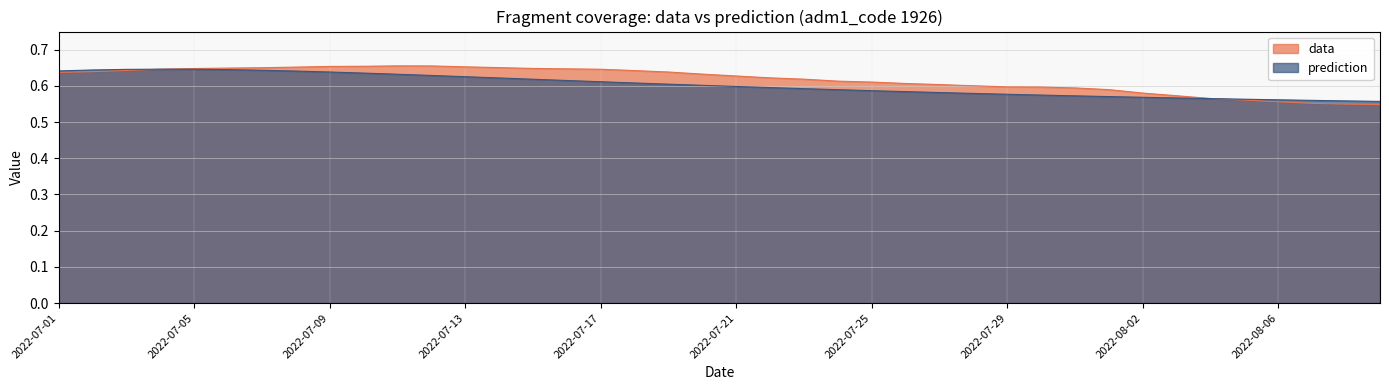

What is the greatest value displayed?

0.7